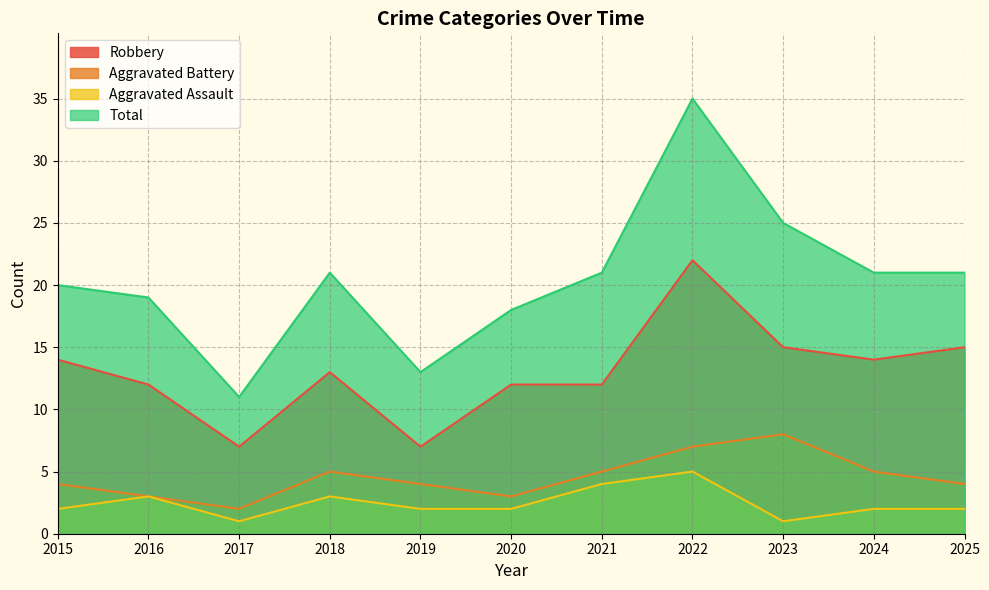

At which label is Robbery closest to 14?

2015